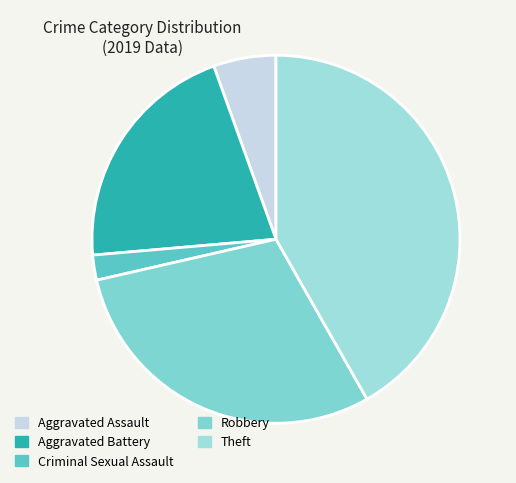

Does Theft account for over 50% of the chart?

No